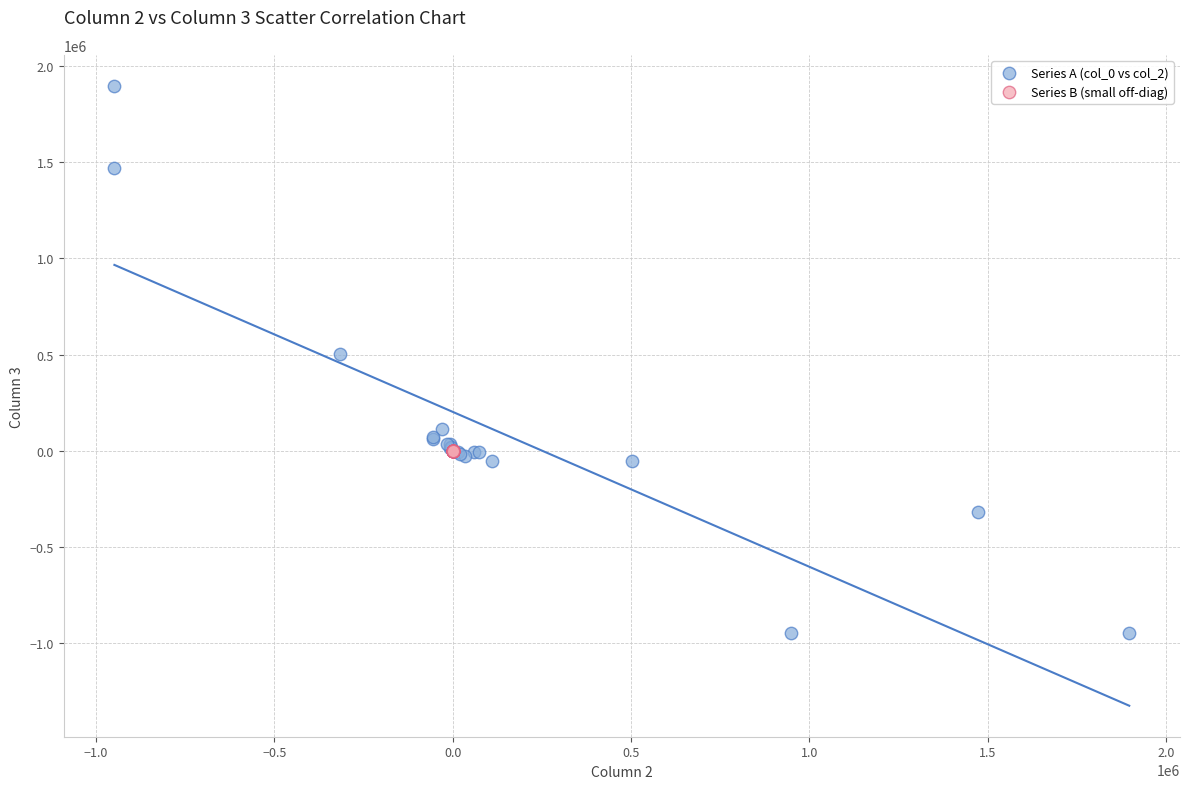

Which series contains the lowest Y value?

Series A (col_0 vs col_2)